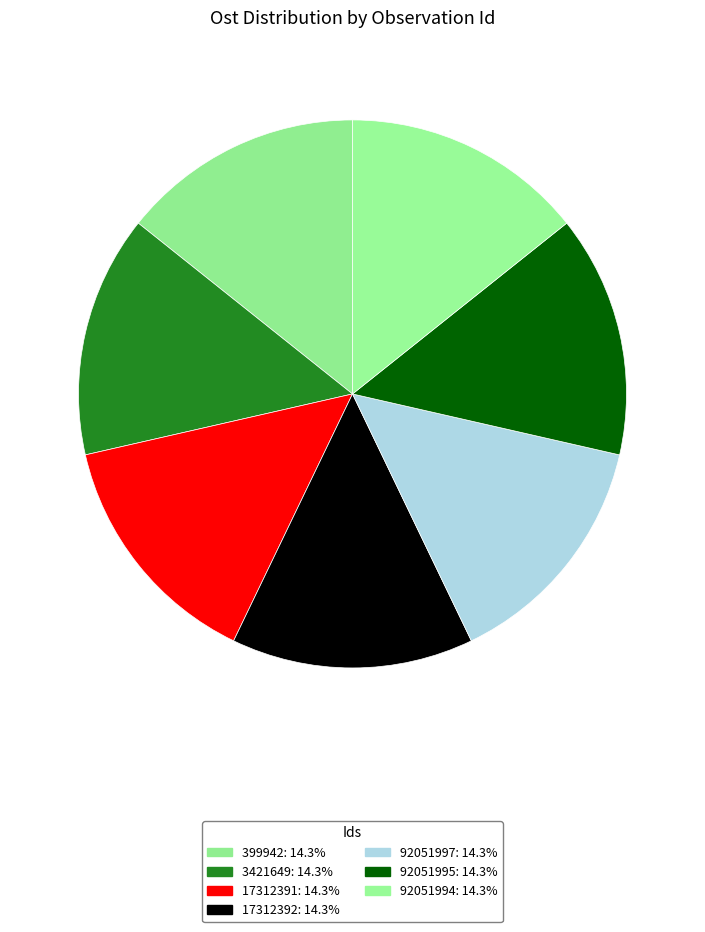

What portion of the pie excludes 17312391?

85.7%